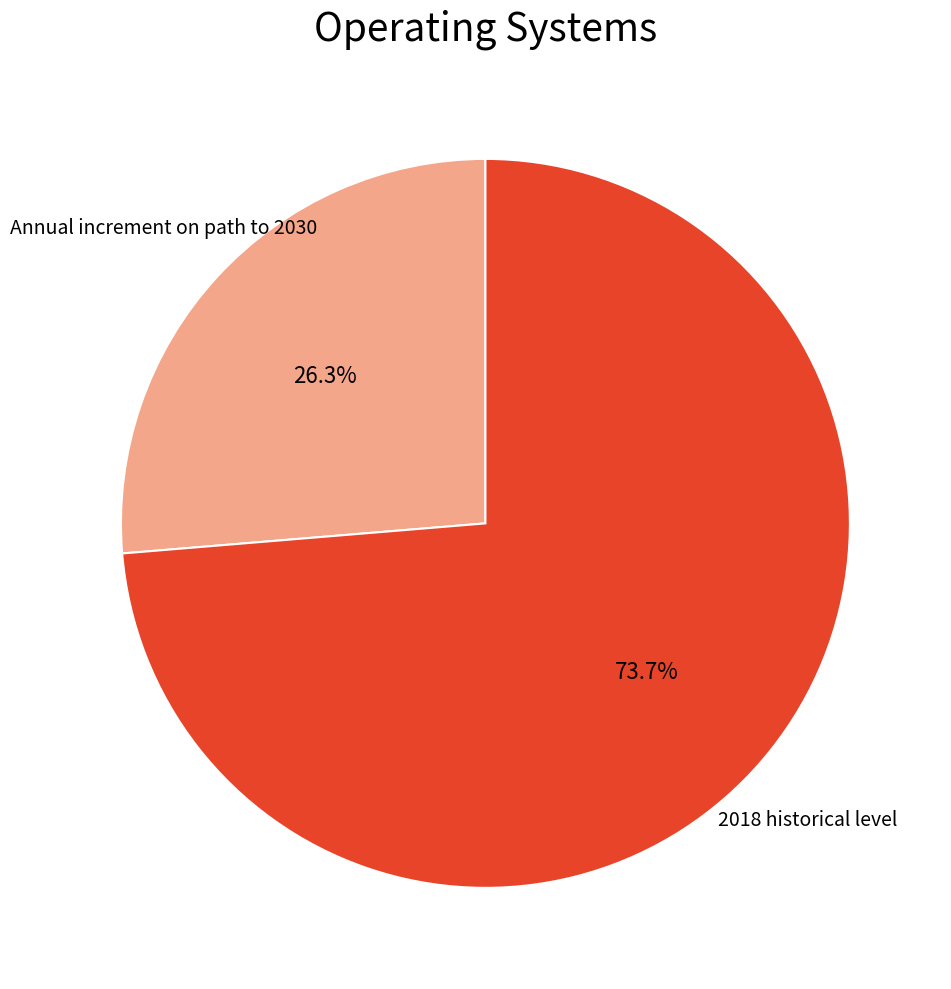

Is there any slice that represents more than half of the pie?

Yes